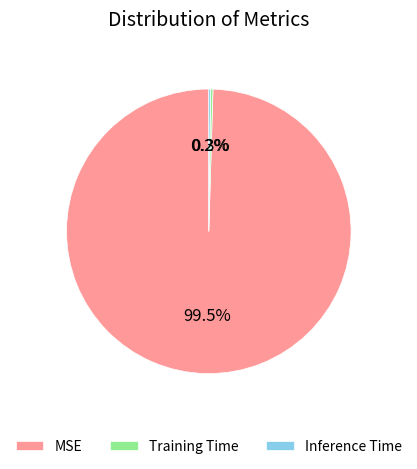

Is there a majority slice in this chart?

Yes